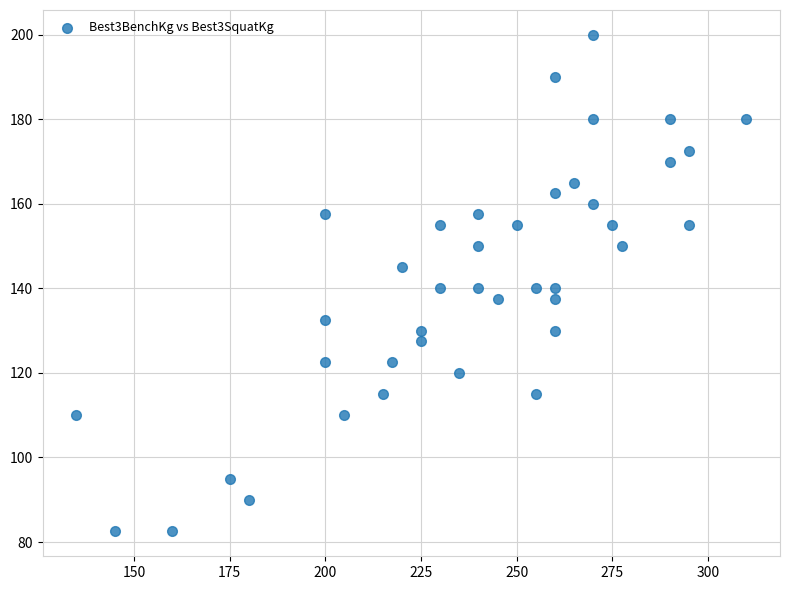

What is the range of X values (max minus min)?

175.0